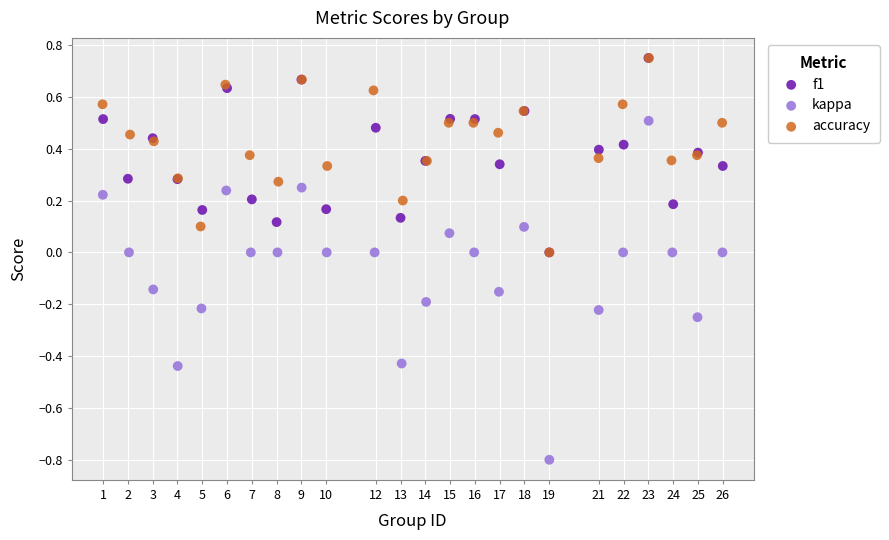

Which series has the largest Y range (max minus min)?

kappa